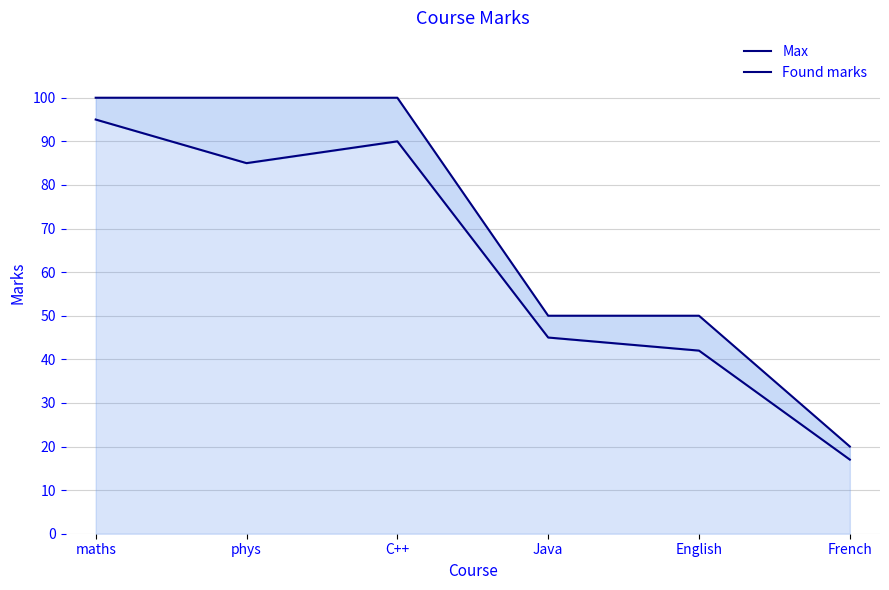

In Found marks, how many points are higher than both neighbors (excluding endpoints)?

1